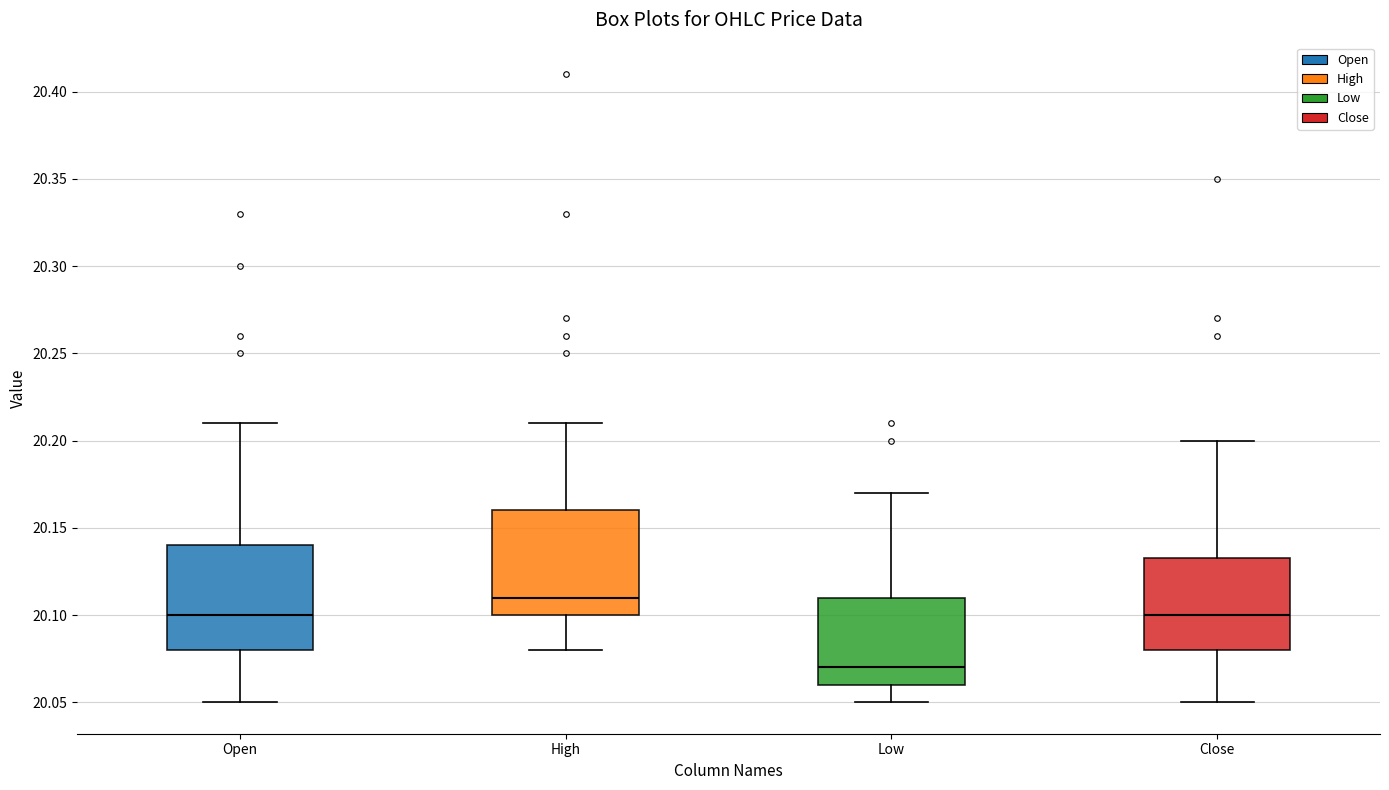

Reading left to right, transcribe this box plot: for each box, give where its median line is, the range the box spans, and where its two whiskers end, as read against the y-axis. The values are not printed on the chart, so give them approximately, as read against the axis.

Open: median 20.10, box 20.08 to 20.14, whiskers 20.05 to 20.21
High: median 20.11, box 20.10 to 20.16, whiskers 20.08 to 20.21
Low: median 20.07, box 20.06 to 20.11, whiskers 20.05 to 20.17
Close: median 20.10, box 20.08 to 20.13, whiskers 20.05 to 20.20